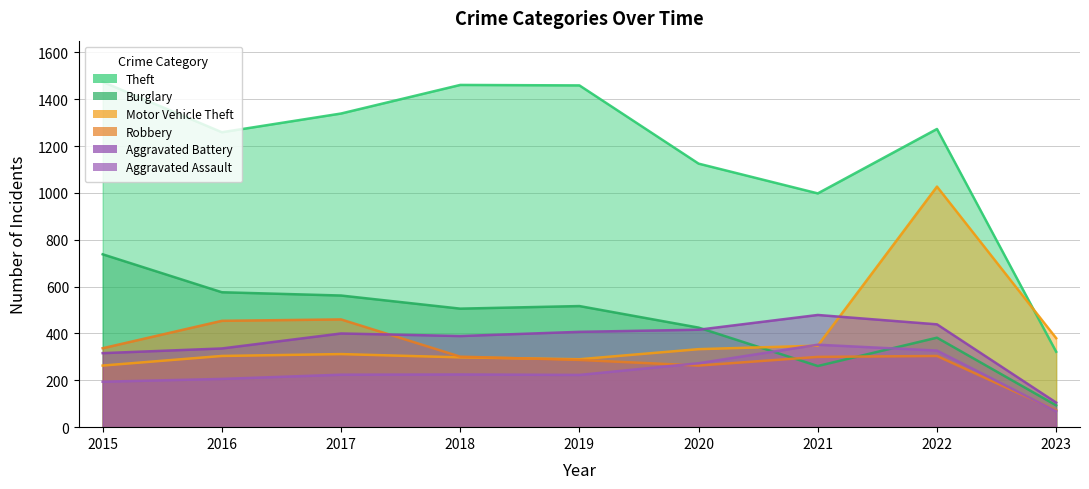

The value of Aggravated Battery at 2022 is 709. True or false?

False